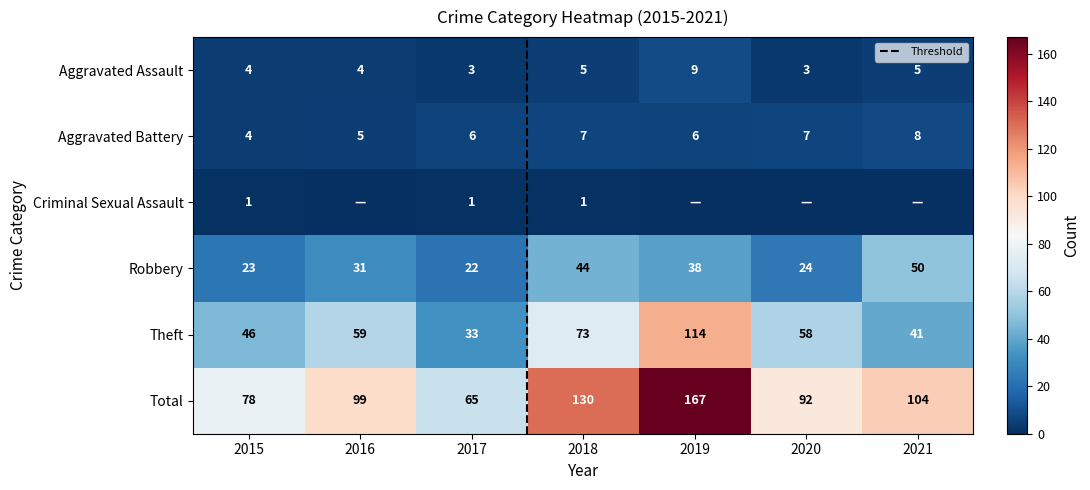

At which category does the chart reach its minimum across all series?

2016